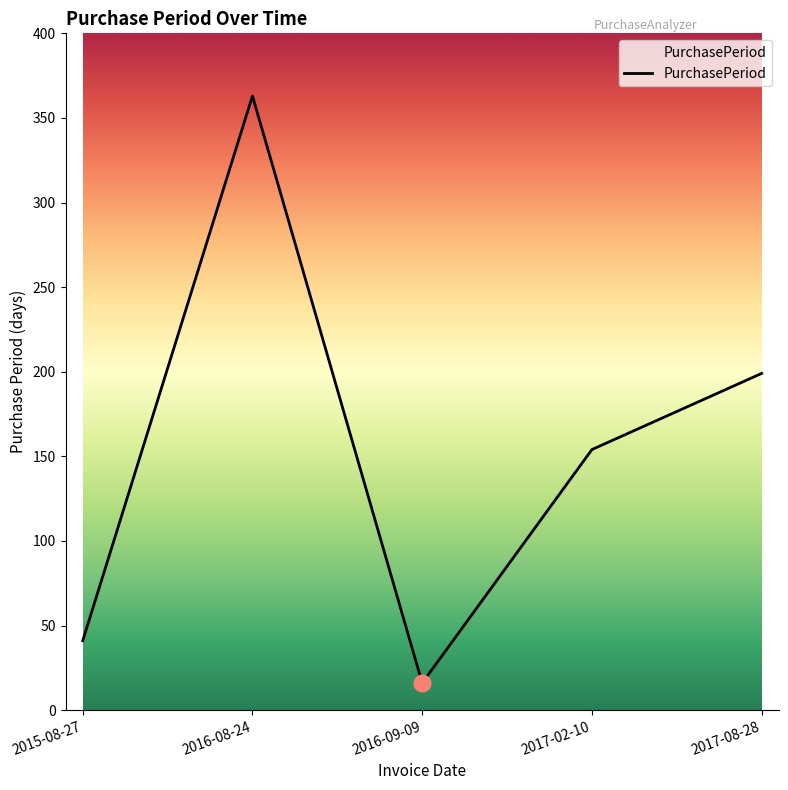

How many interior local valleys (lower than both neighbors) does the data have?

1